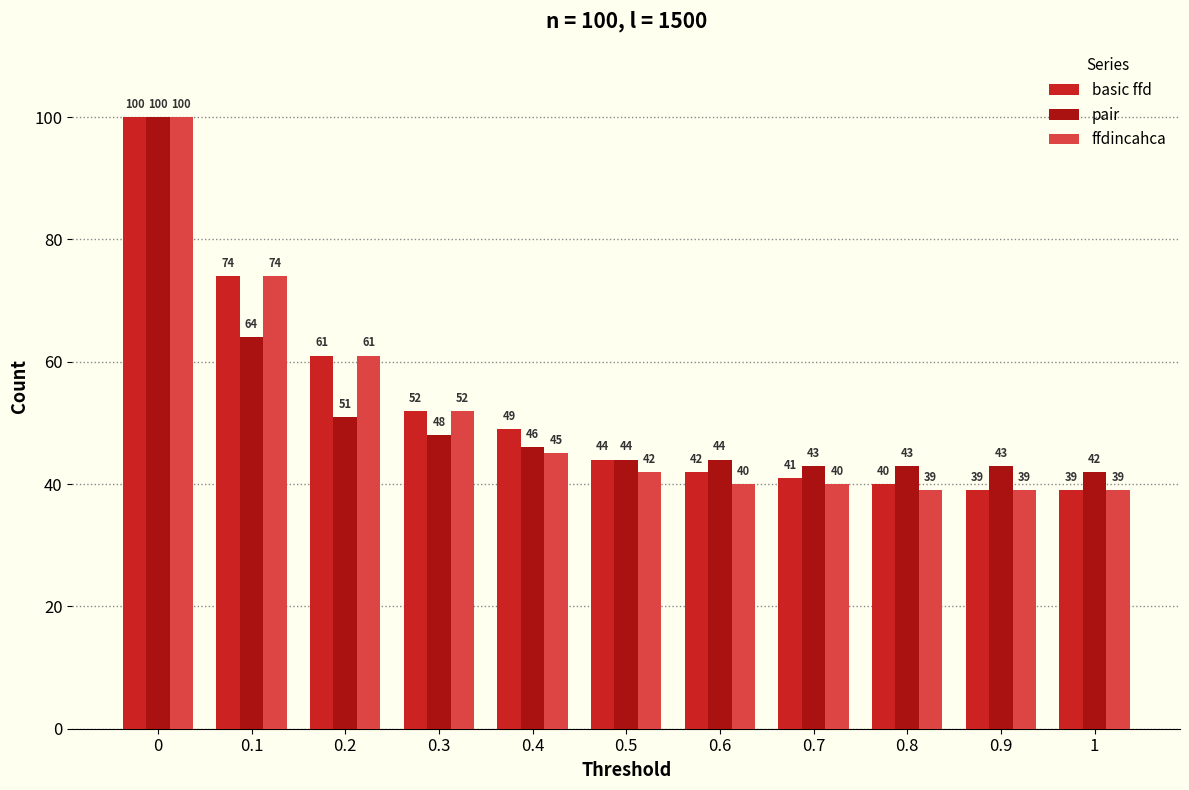

Which series has the largest total across all categories?

basic ffd